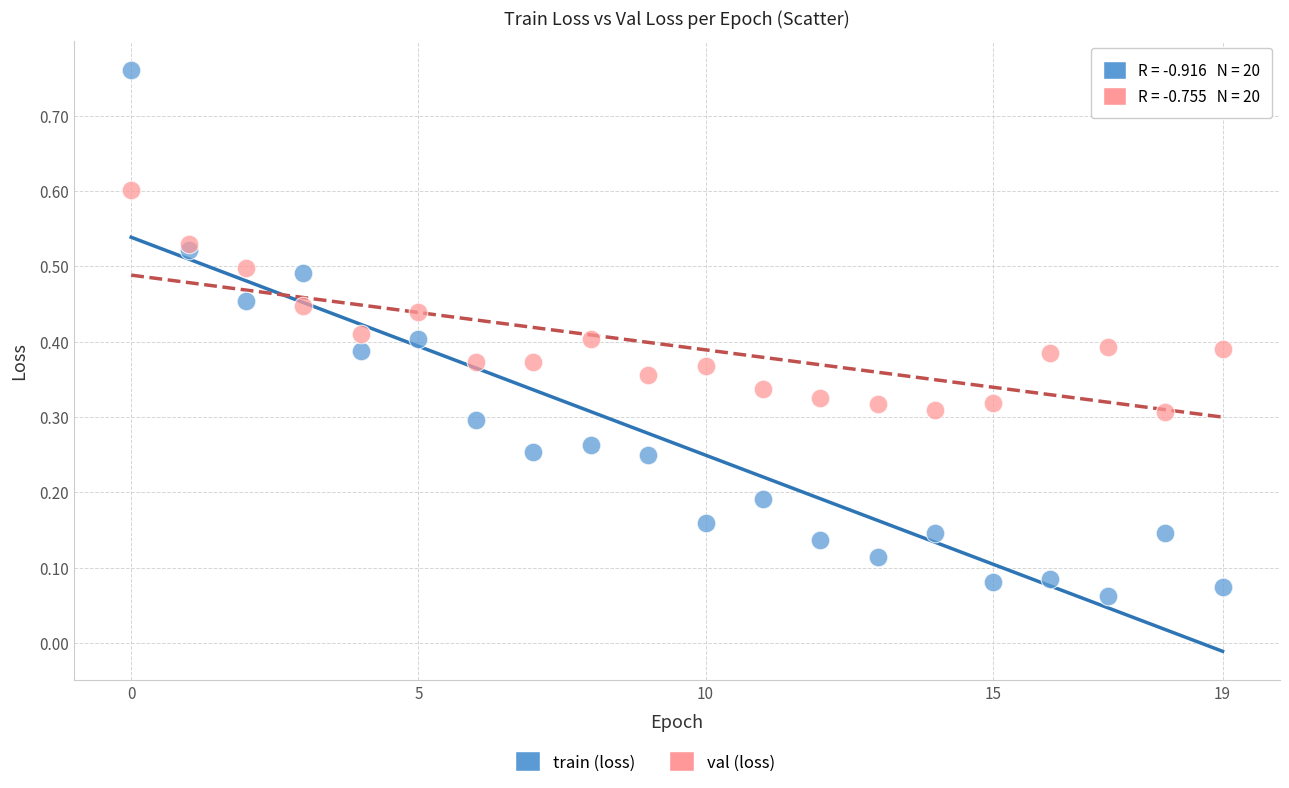

Which series has the widest spread of Y values?

train (loss)